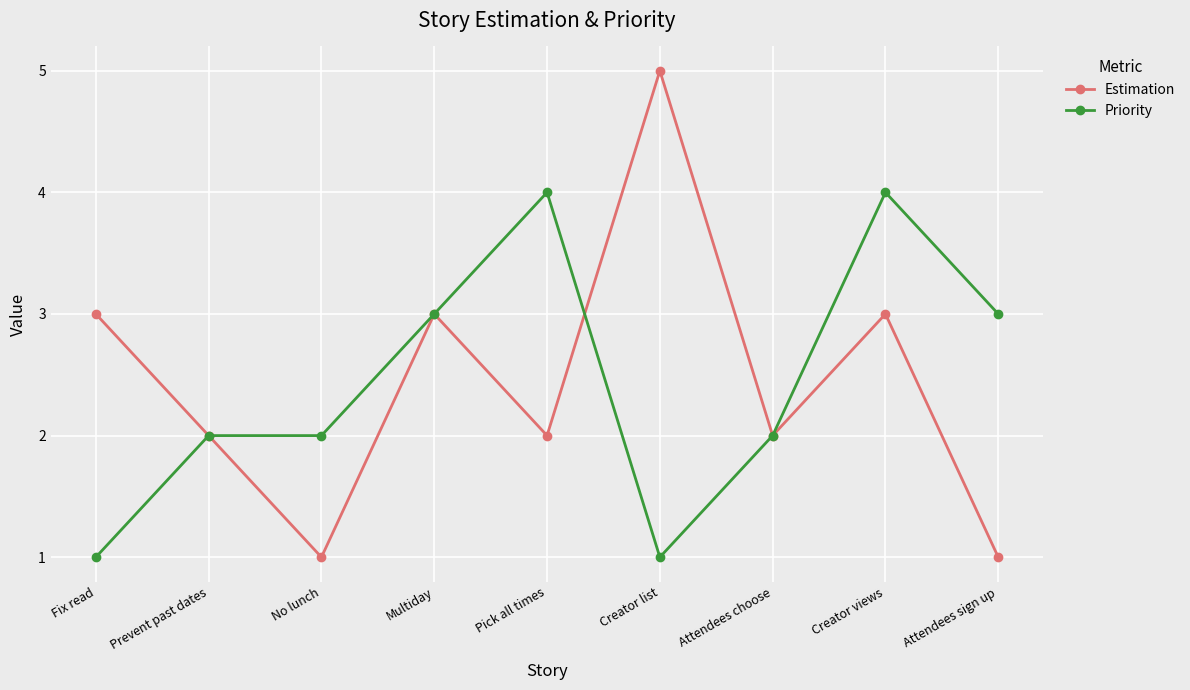

What is the sum of the Estimation values at Attendees sign up and Creator list?

6